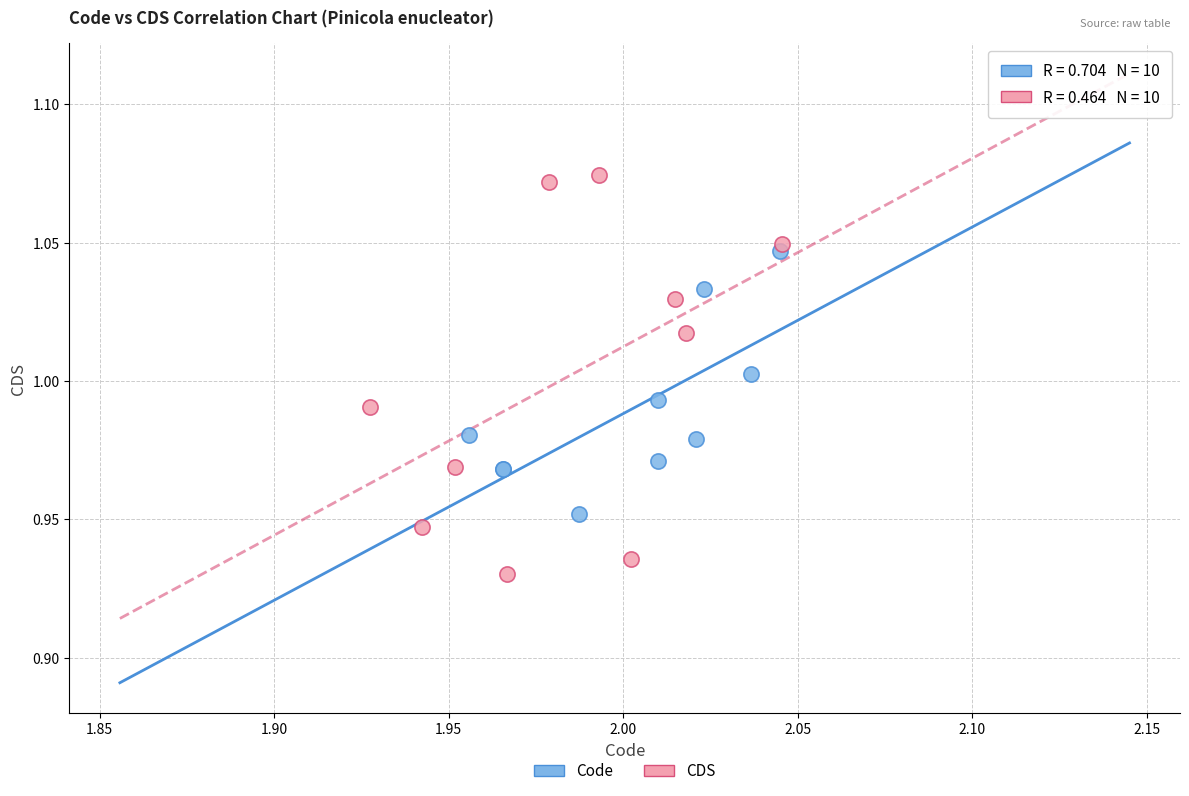

Which series has the largest Y range (max minus min)?

CDS